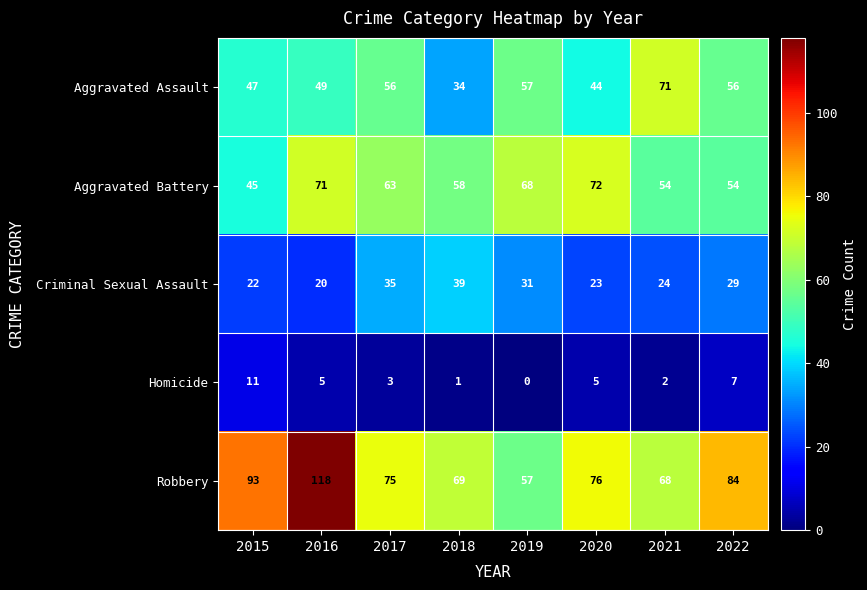

Which series changed the most between 2016 and 2017?

Robbery